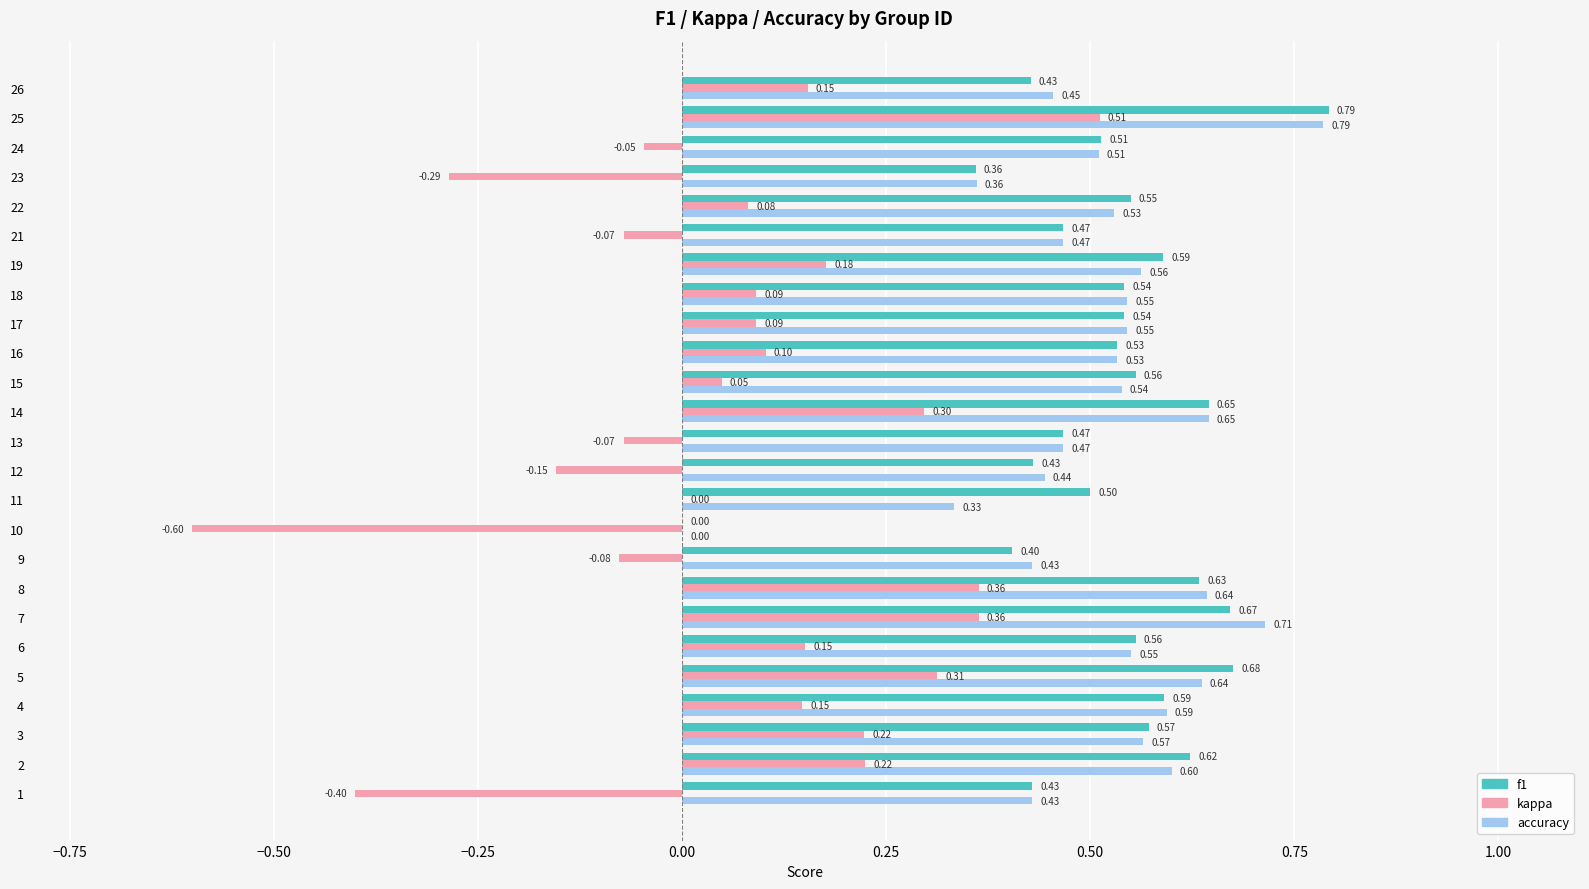

What is the sum of the accuracy values at 24 and 7?

1.2